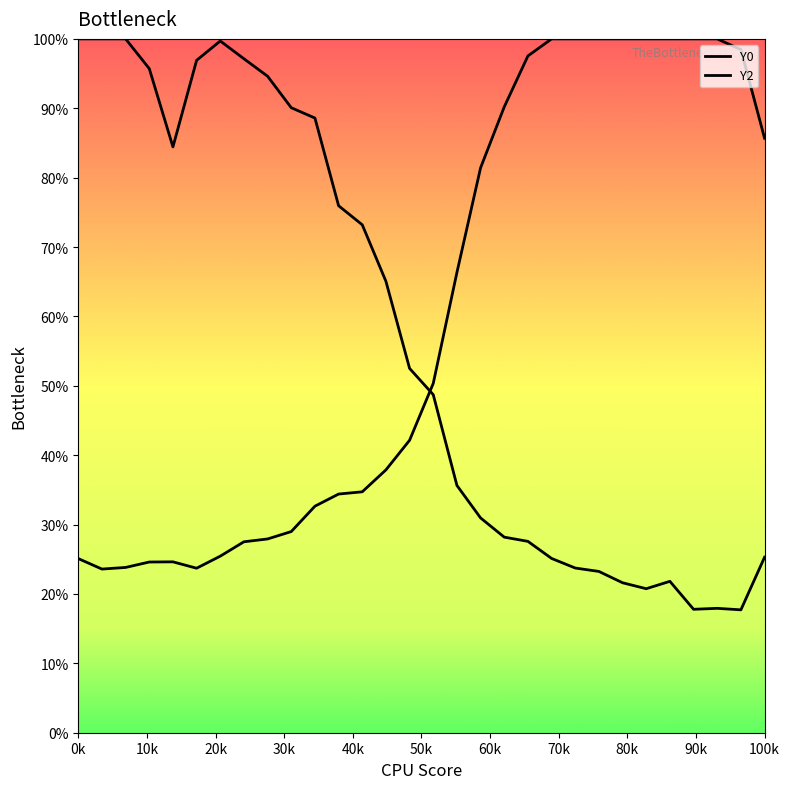

Reading left to right, transcribe all the data shown in this chart.

Y0: 1.0	1.0	1.0	1.0	0.8	1.0	1.0	1.0	0.9	0.9	0.9	0.8	0.7	0.7	0.5	0.5	0.4	0.3	0.3	0.3	0.3	0.2	0.2	0.2	0.2	0.2	0.2	0.2	0.2	0.3
Y2: 0.3	0.2	0.2	0.2	0.2	0.2	0.3	0.3	0.3	0.3	0.3	0.3	0.3	0.4	0.4	0.5	0.7	0.8	0.9	1.0	1.0	1.0	1.0	1.0	1.0	1.0	1.0	1.0	1.0	0.9